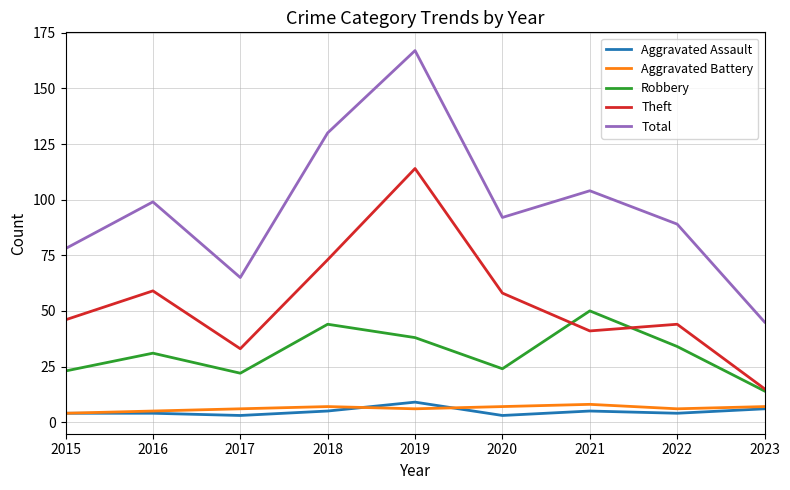

True or false: Total and Theft cross at least once.

False